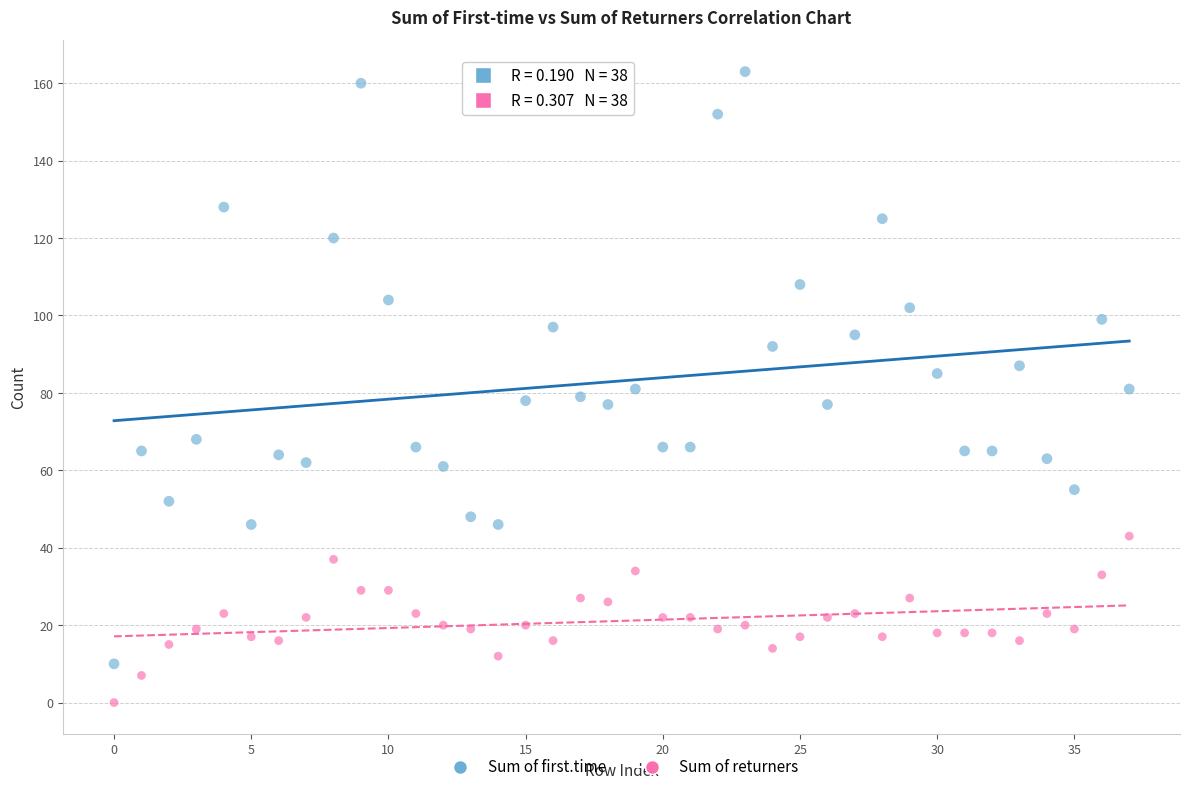

Across all data points, what is the range of Y values (max minus min)?

163